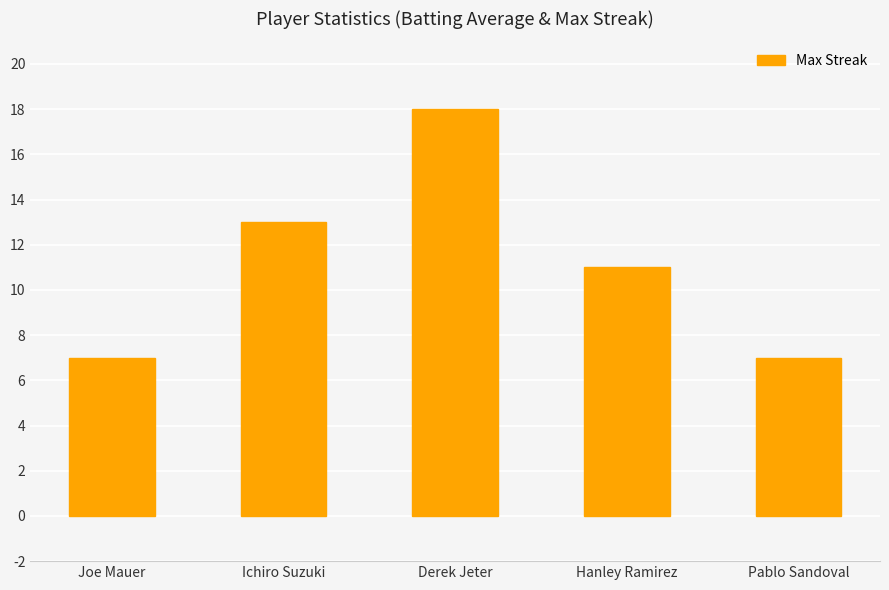

What is the smallest value displayed?

7